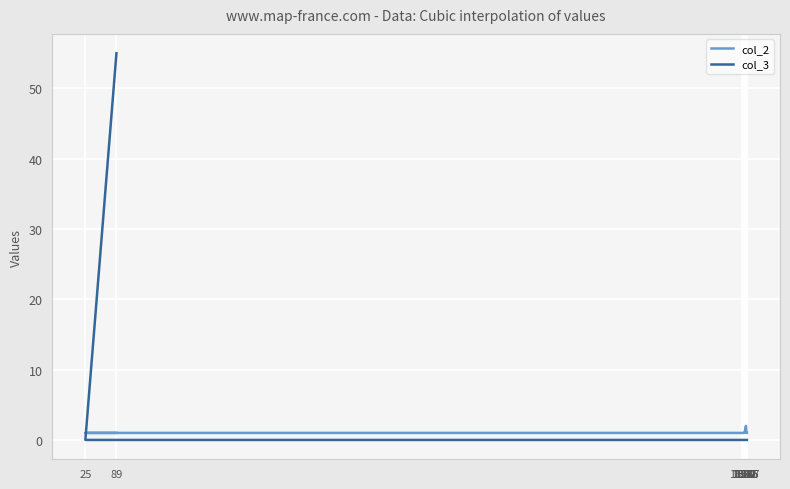

What is the difference between the maximum and minimum values in the col_2 series?

1